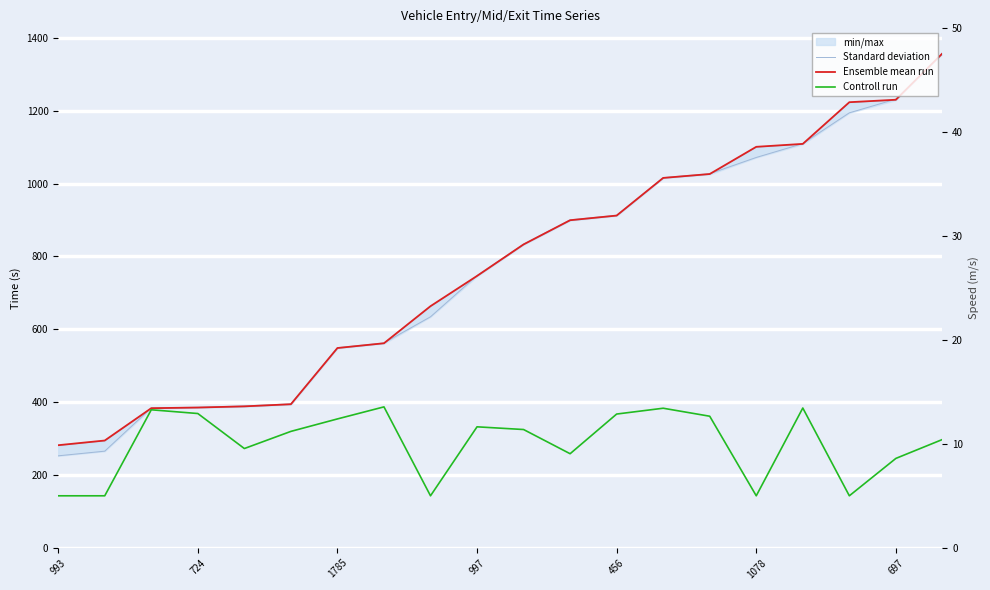

How many lines are shown in the chart?

3